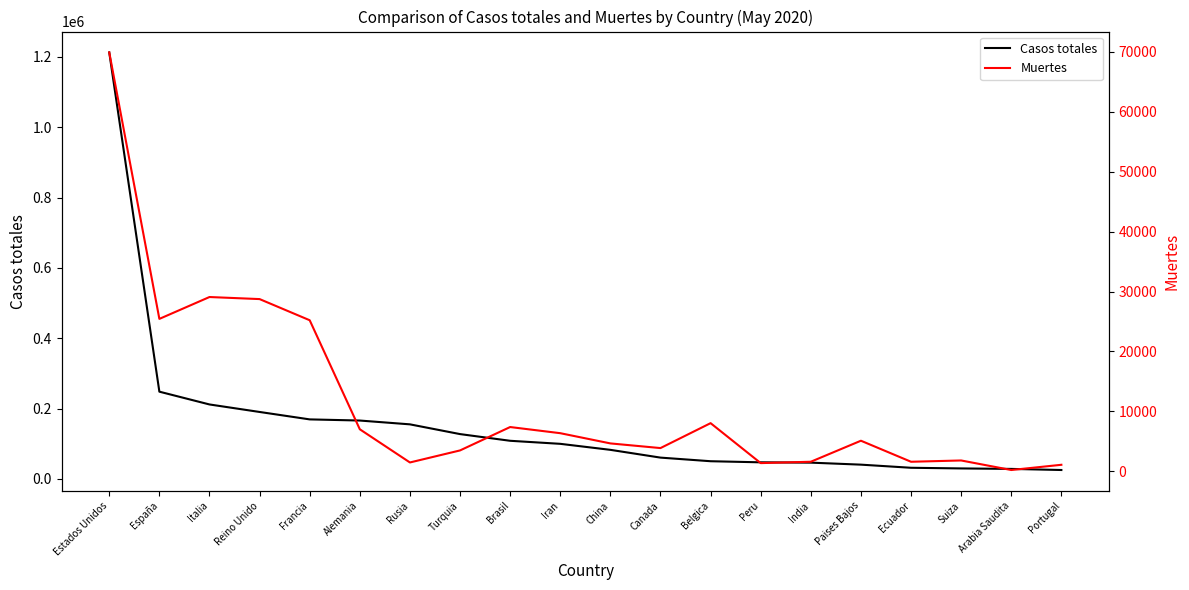

What is the sum of the Muertes values at España and Belgica?

33444